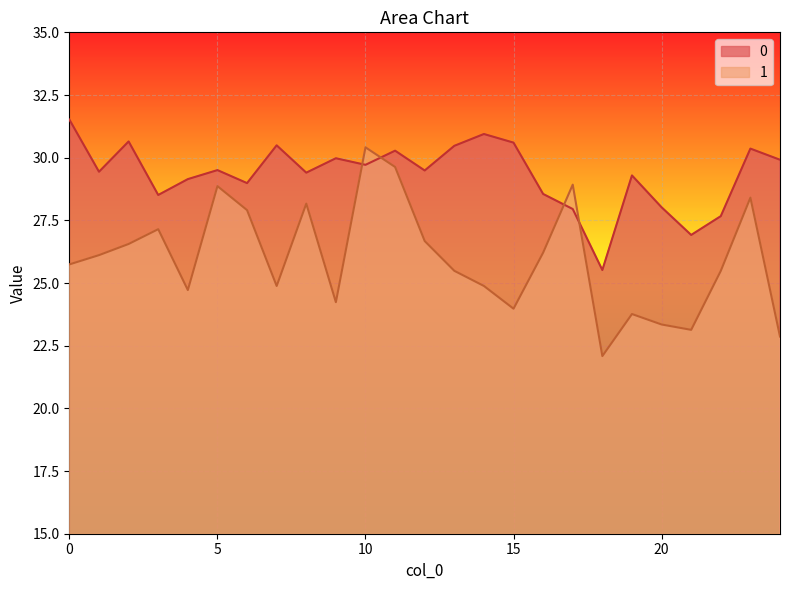

Is it true that 0 equals 28.5 at 3?

True